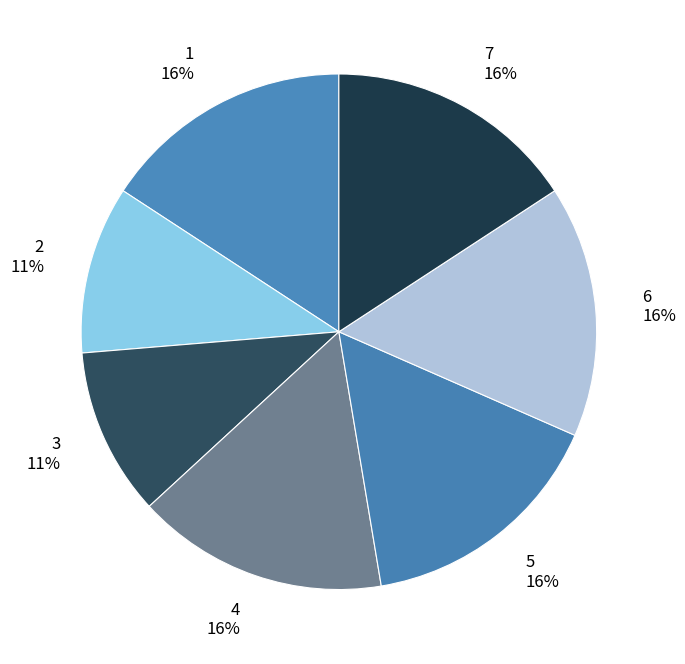

Do 6 and 7 together represent more than half of the pie?

No